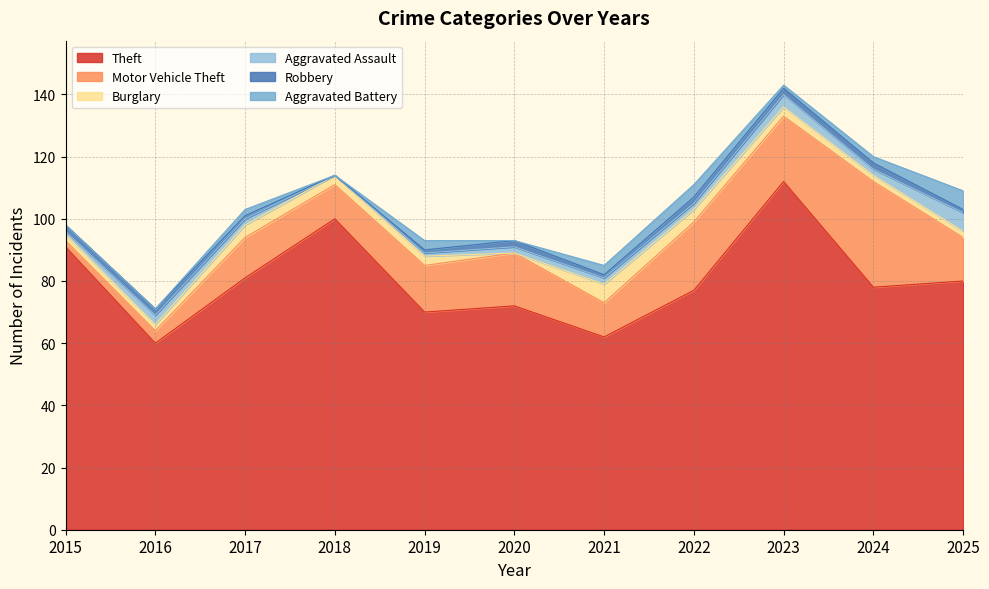

Reading right to left, extract all data points from this chart.

Theft: 2025=80	2024=78	2023=112	2022=77	2021=62	2020=72	2019=70	2018=100	2017=81	2016=60	2015=91
Motor Vehicle Theft: 2025=14	2024=34	2023=21	2022=22	2021=11	2020=17	2019=15	2018=11	2017=13	2016=4	2015=2
Burglary: 2025=2	2024=2	2023=3	2022=4	2021=6	2020=0	2019=3	2018=3	2017=4	2016=2	2015=2
Aggravated Assault: 2025=6	2024=2	2023=4	2022=2	2021=2	2020=2	2019=1	2018=0	2017=2	2016=3	2015=1
Robbery: 2025=1	2024=2	2023=2	2022=2	2021=1	2020=2	2019=1	2018=0	2017=1	2016=2	2015=2
Aggravated Battery: 2025=6	2024=2	2023=1	2022=4	2021=3	2020=0	2019=3	2018=0	2017=2	2016=0	2015=0